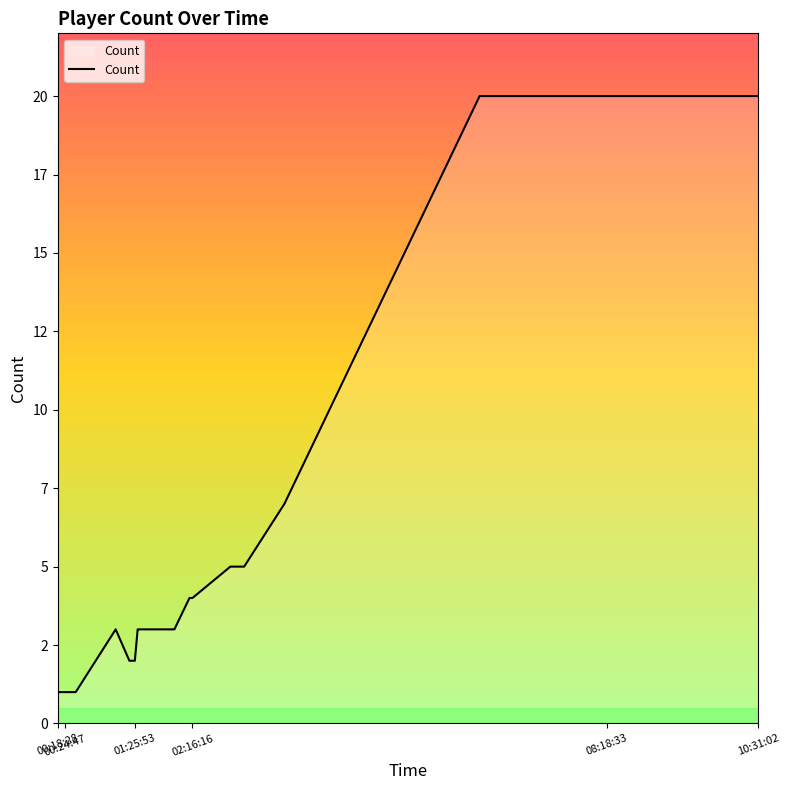

How many values exceed 3?

18